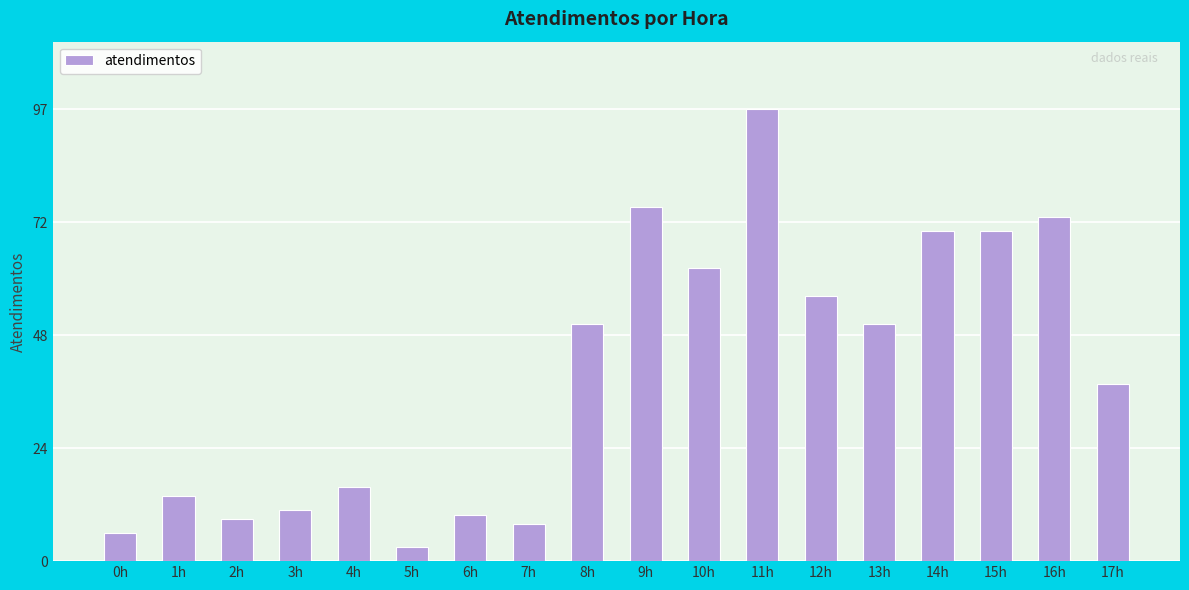

Which category has the lowest value across all series?

5h